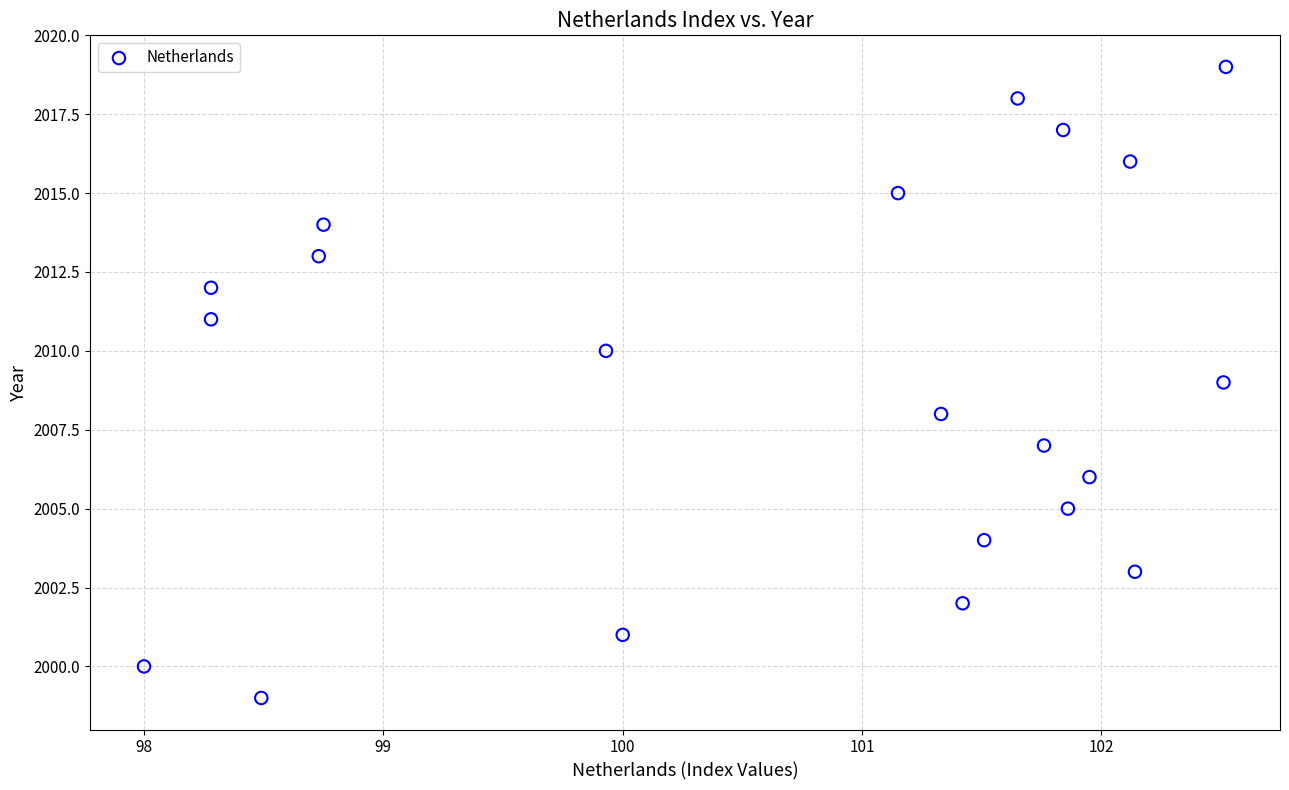

What is the range of Y values (max minus min)?

20